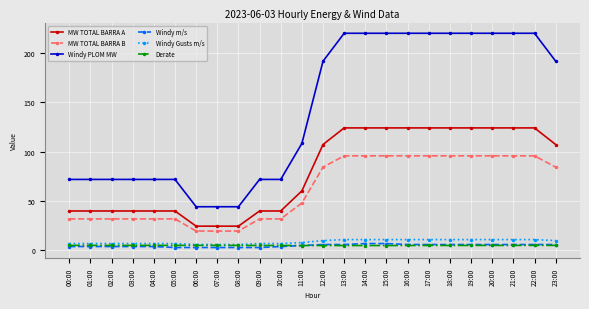

How many values in the Windy Gusts m/s series are below 10?

12